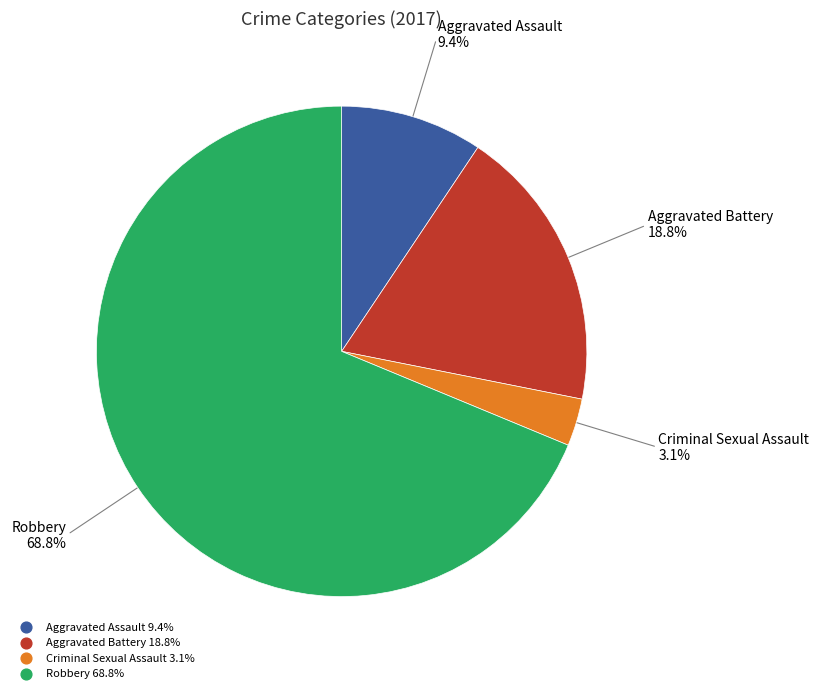

What is the ratio of the value at Aggravated Assault to the value at Criminal Sexual Assault?

3.0